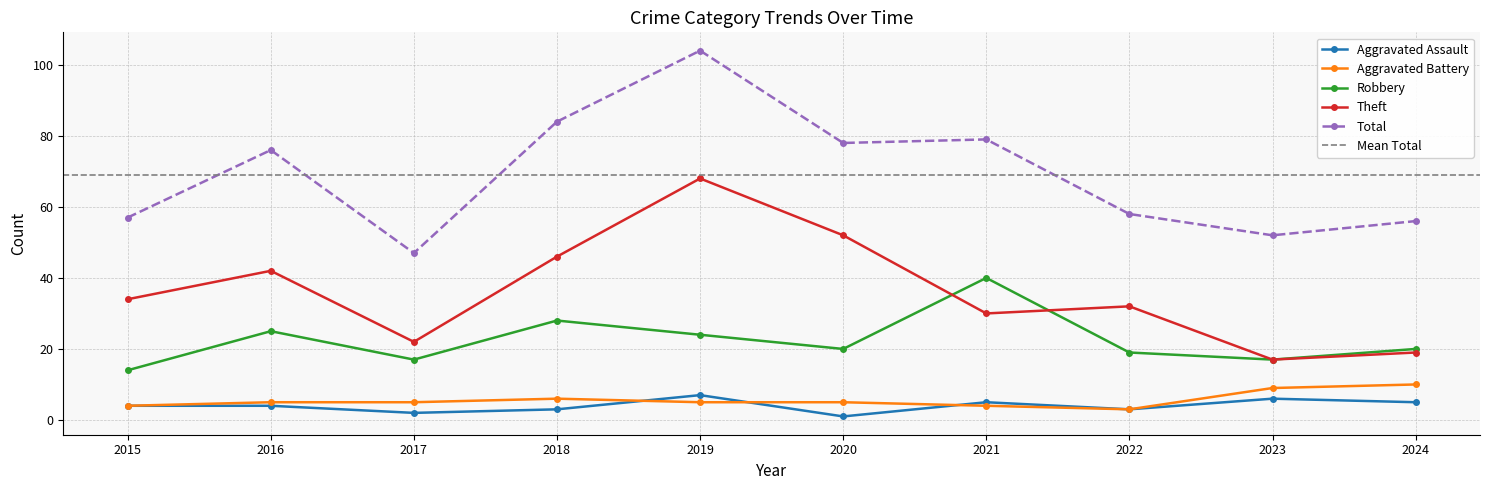

Which series has the largest range (max minus min)?

Total